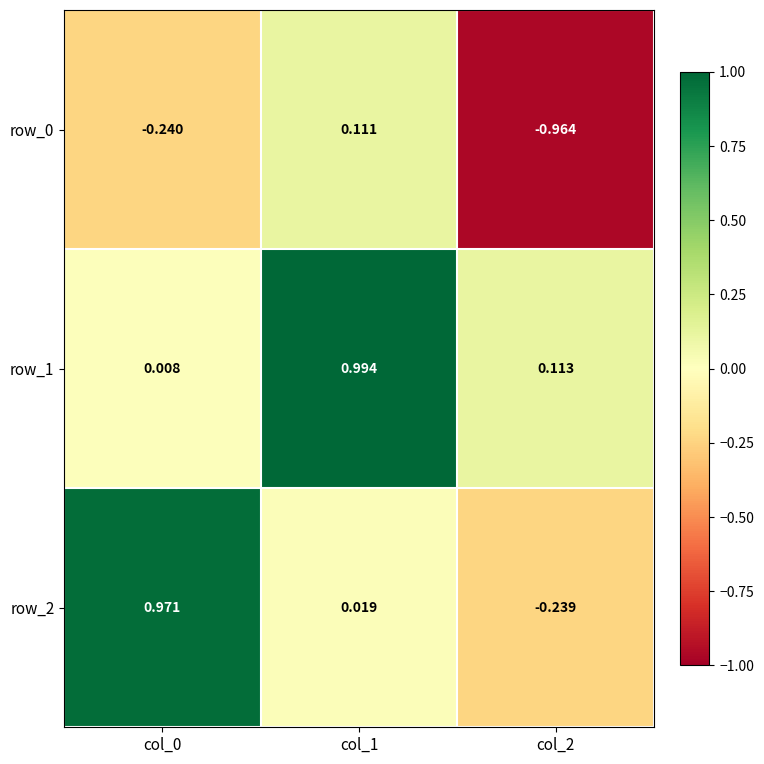

Is the value of row_1 at col_0 greater than the value of row_2 at col_0?

No